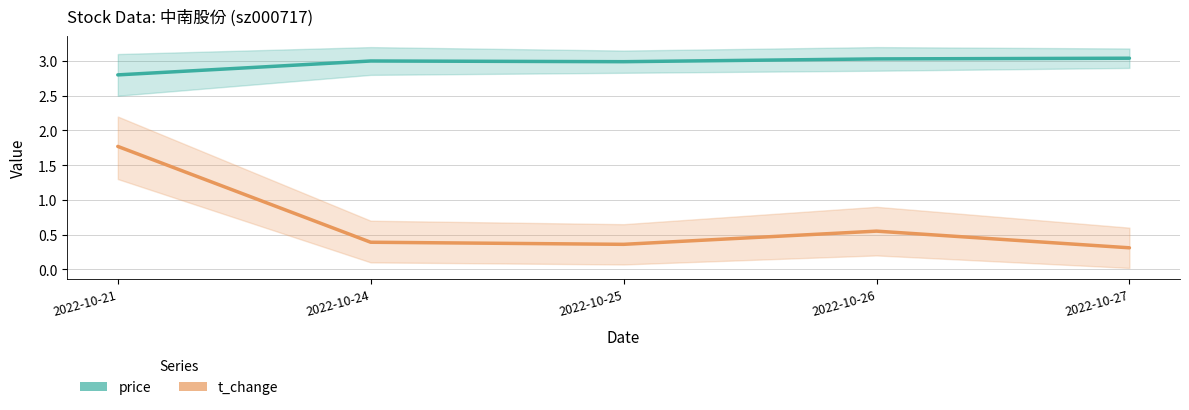

What is the difference between the t_change values at 2022-10-26 and 2022-10-21?

1.2